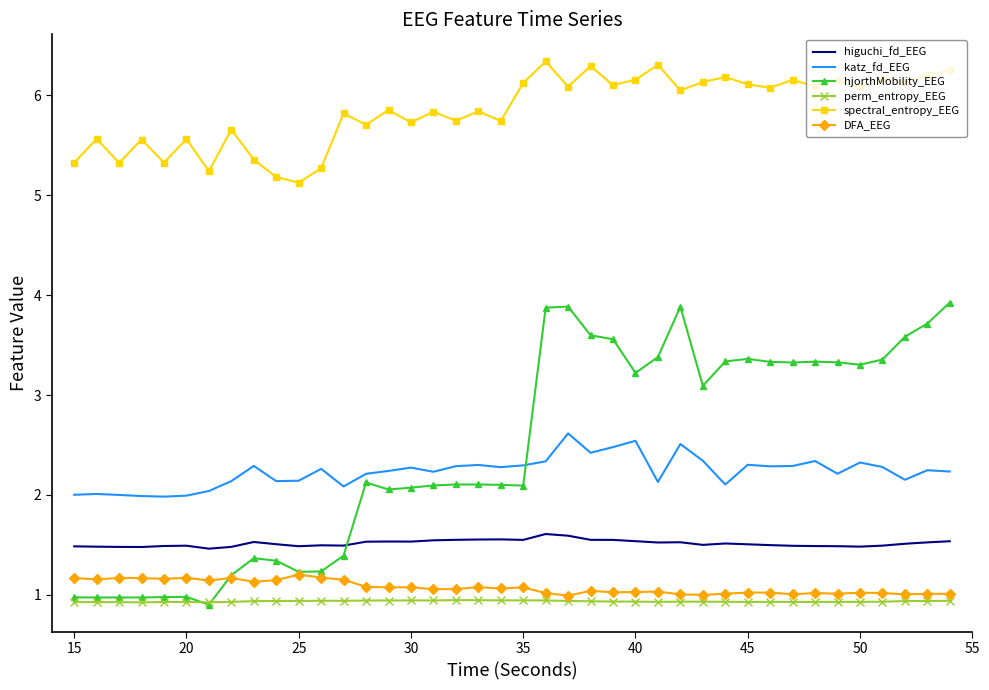

Which series has the widest spread of values?

hjorthMobility_EEG